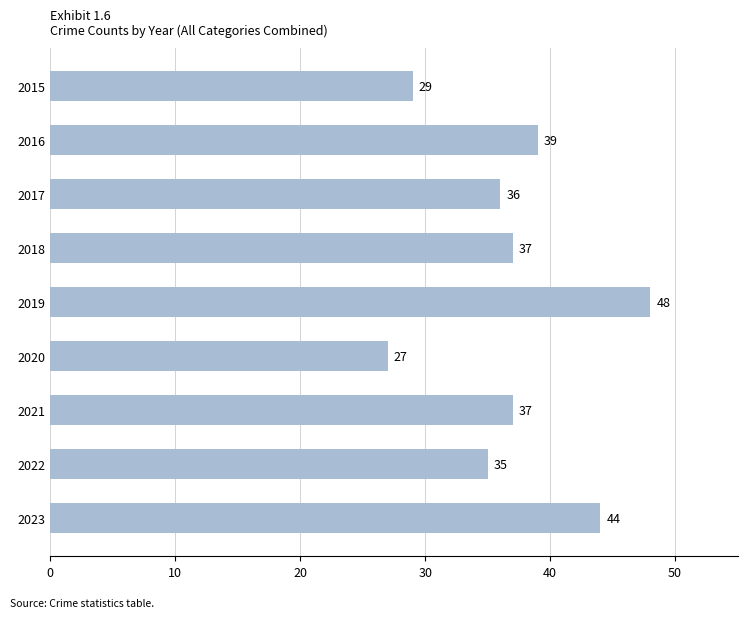

How many data points does each series have?

9